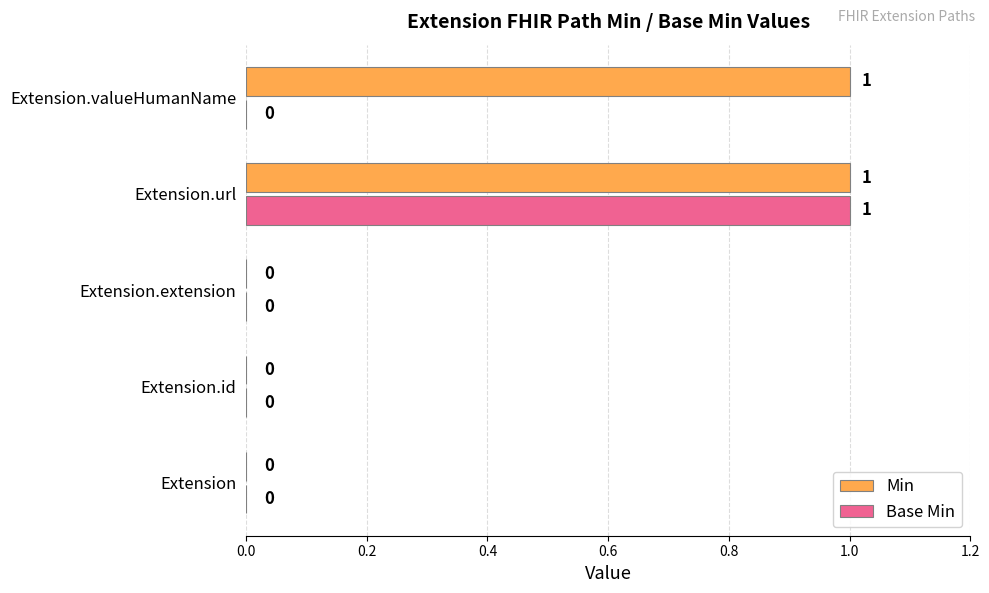

What are all the series names shown in the legend?

Min, Base Min